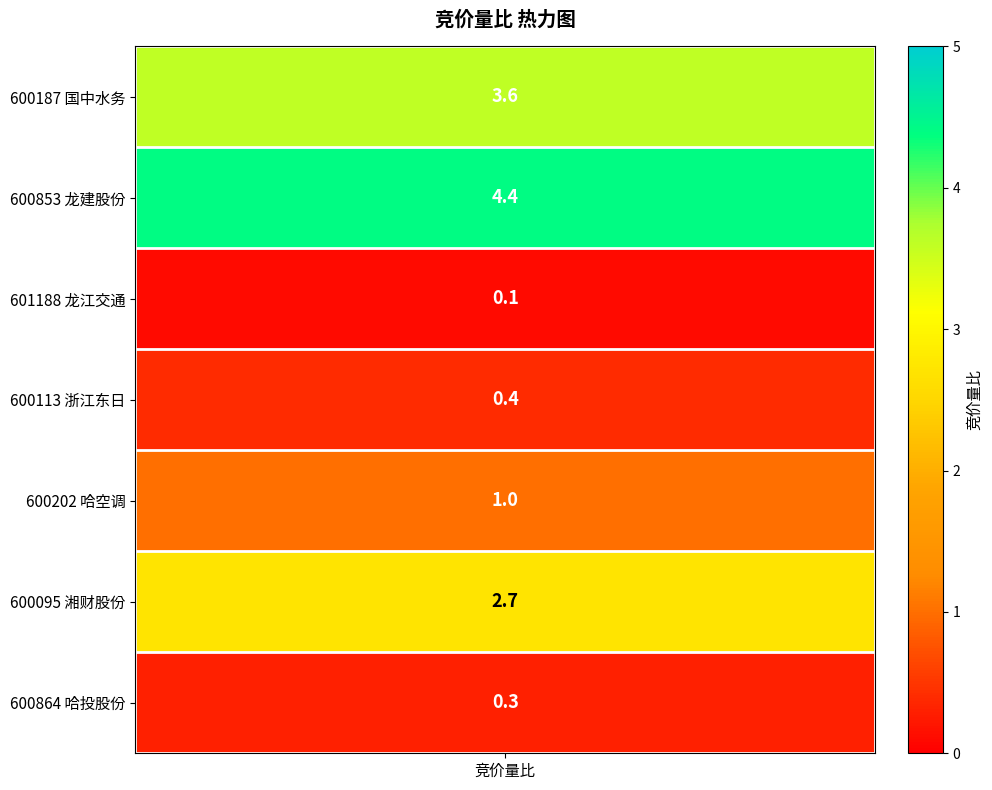

At which label is the value closest to 2?

湘财股份